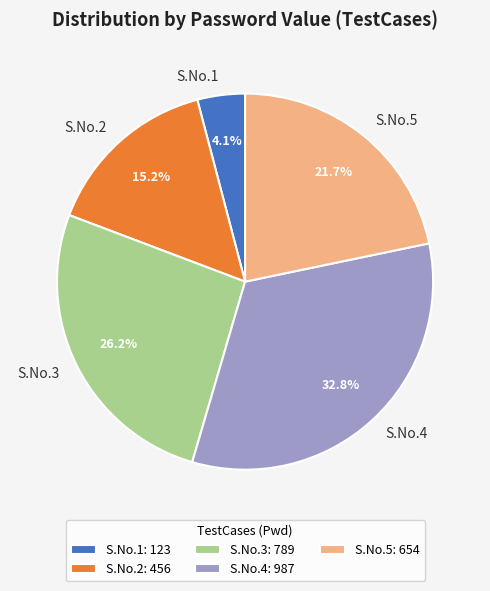

Is there a majority slice in this chart?

No